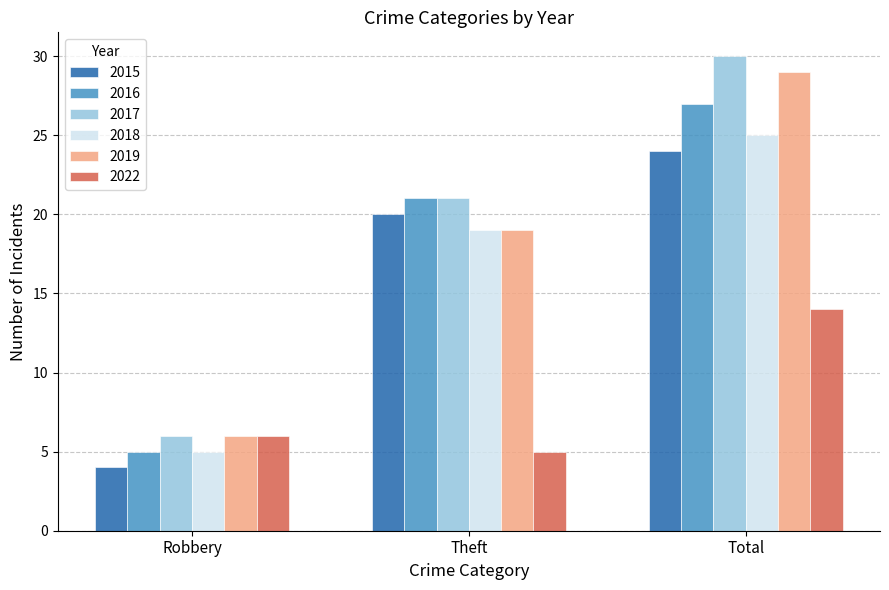

Rank the categories by 2019 value from lowest to highest.

Robbery, Theft, Total